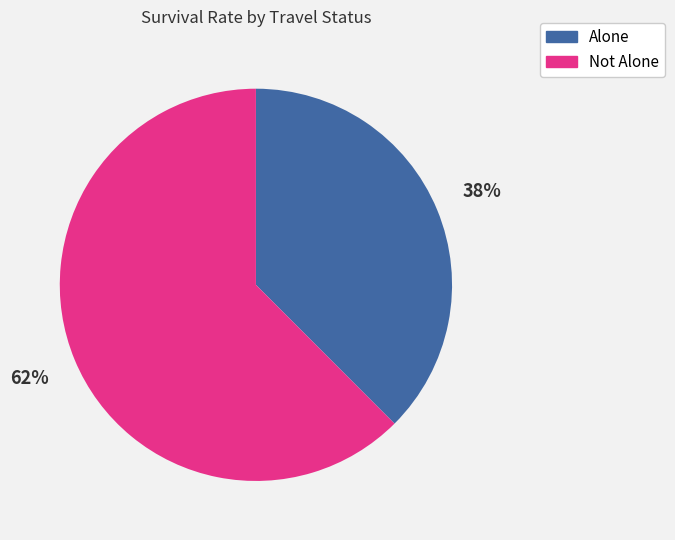

How many slices are in this pie chart?

2